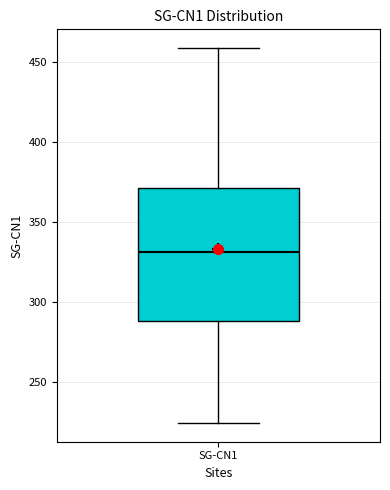

Transcribe this box plot: give where the median line is, the range the box spans, and where the two whiskers end, as read against the y-axis. The values are not printed on the chart, so give them approximately, as read against the axis.

median 330, box 290 to 370, whiskers 225 to 460